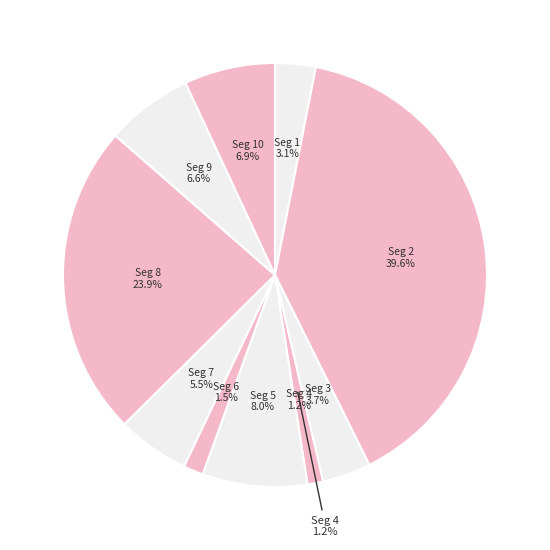

What percentage is the signal segment 4 slice, to the nearest percent?

1%